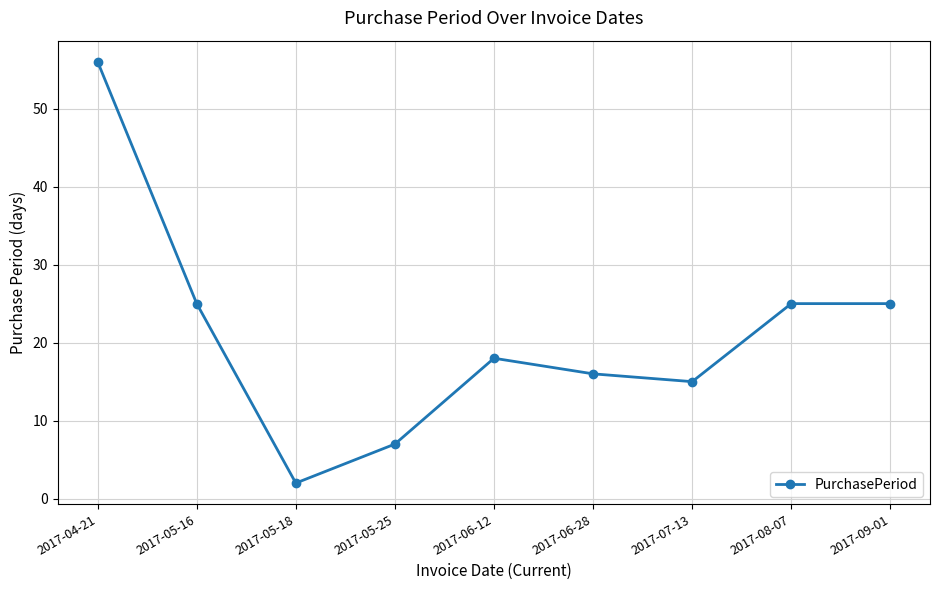

True or false: there are more than 2 points higher than both neighbors.

False